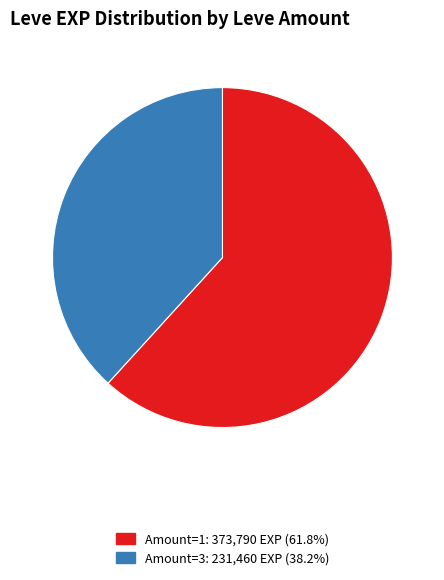

Does Amount=1: 373,790 EXP (61.8%) account for over 50% of the chart?

Yes